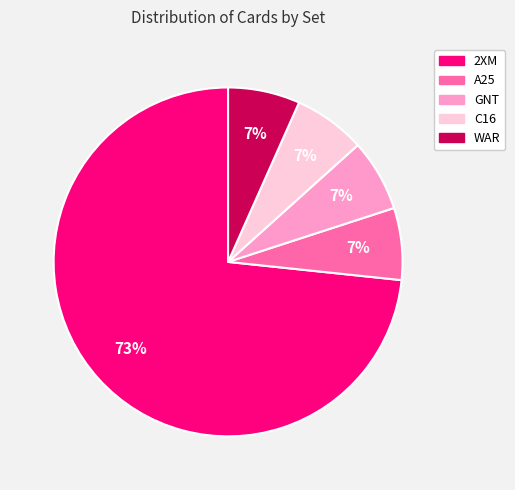

Which has a higher value, C16 or 2XM?

2XM